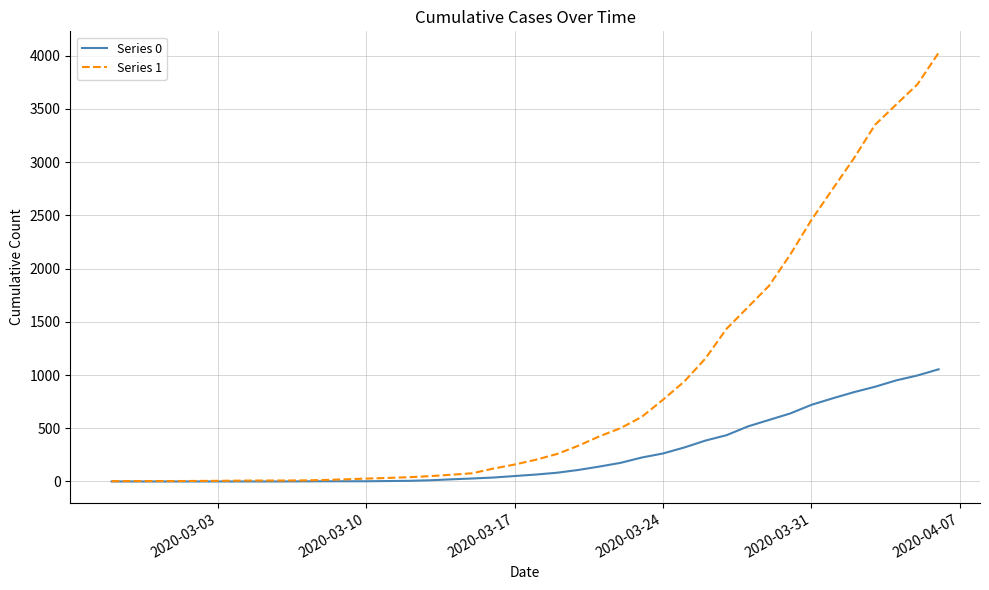

What is the maximum value shown in the chart?

4028